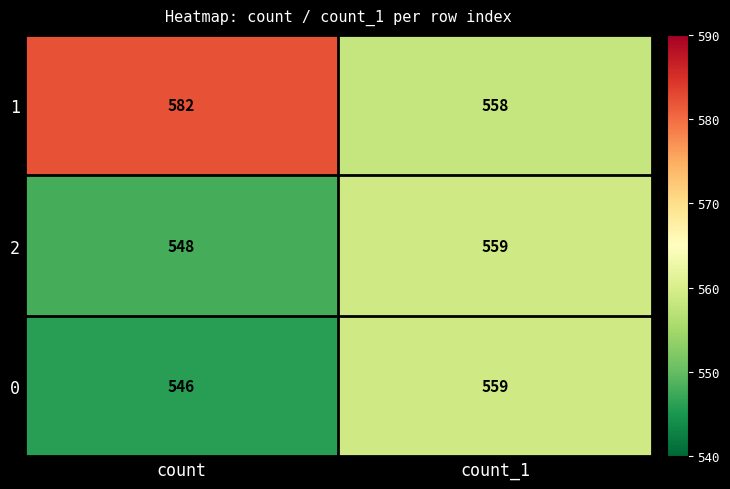

Reading left to right, extract all data points from this chart.

1: 582	558
2: 548	559
0: 546	559